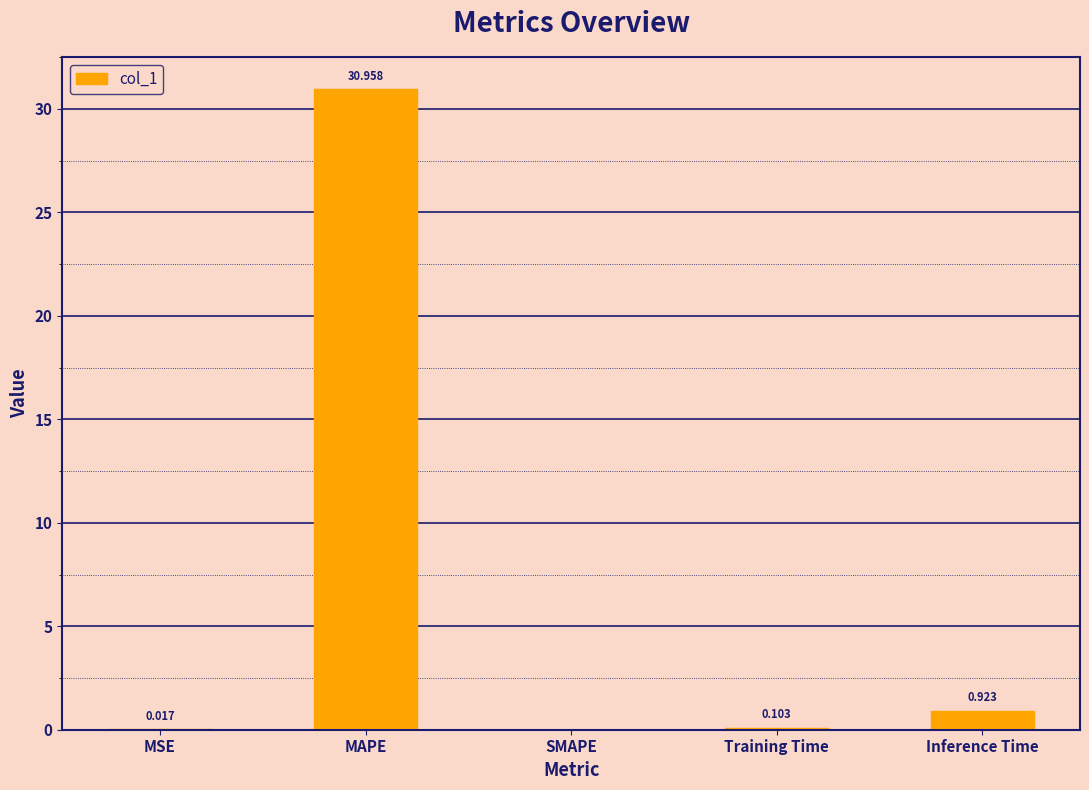

Where is the data nearest to the value 15?

Inference Time